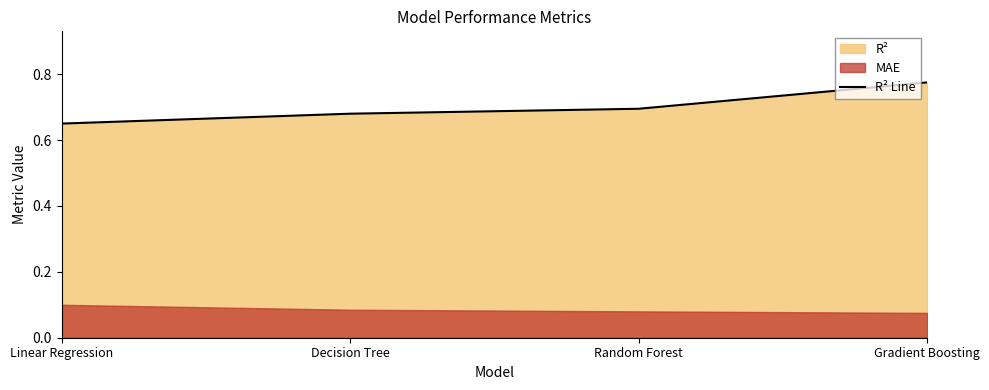

What is the label of the 2nd point from the right?

Random Forest